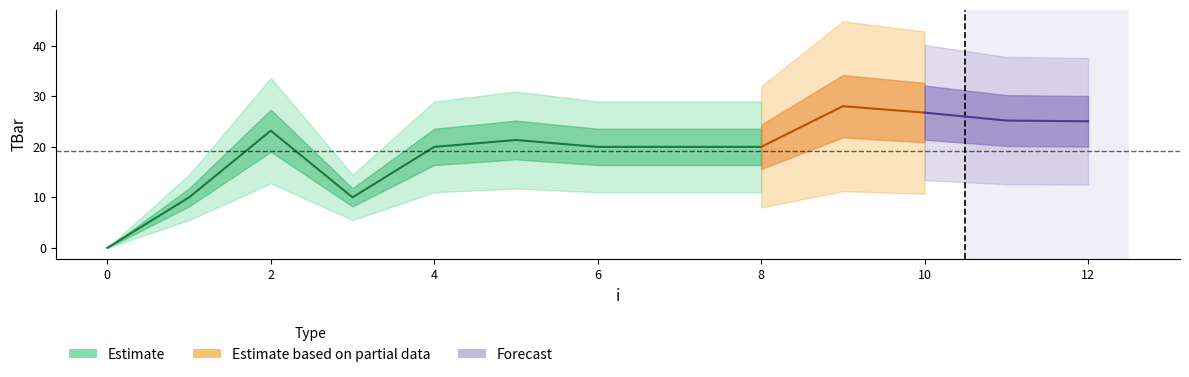

Where is the first local minimum?

3